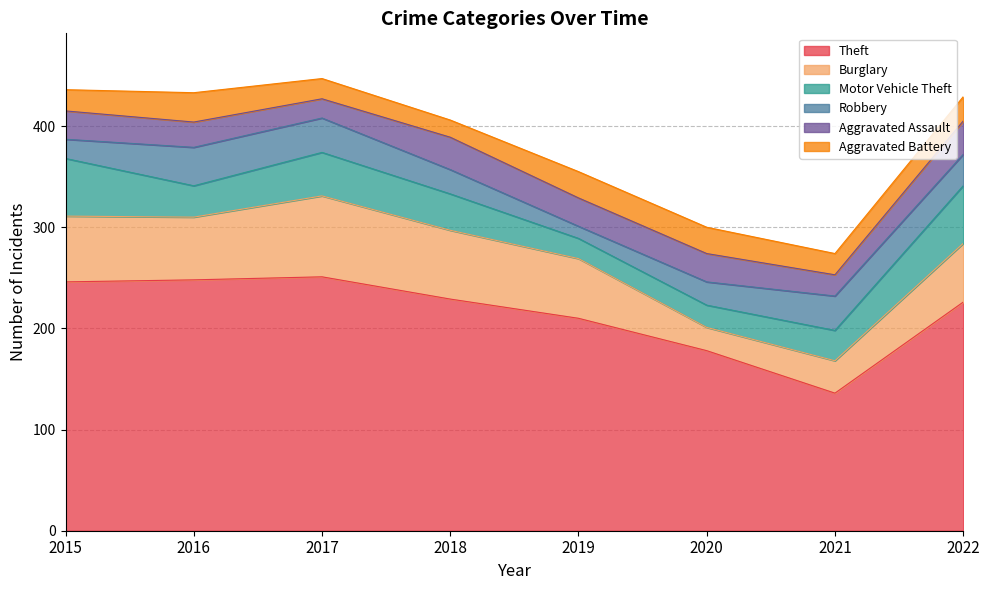

Which category has the lowest value in the Aggravated Assault series?

2017